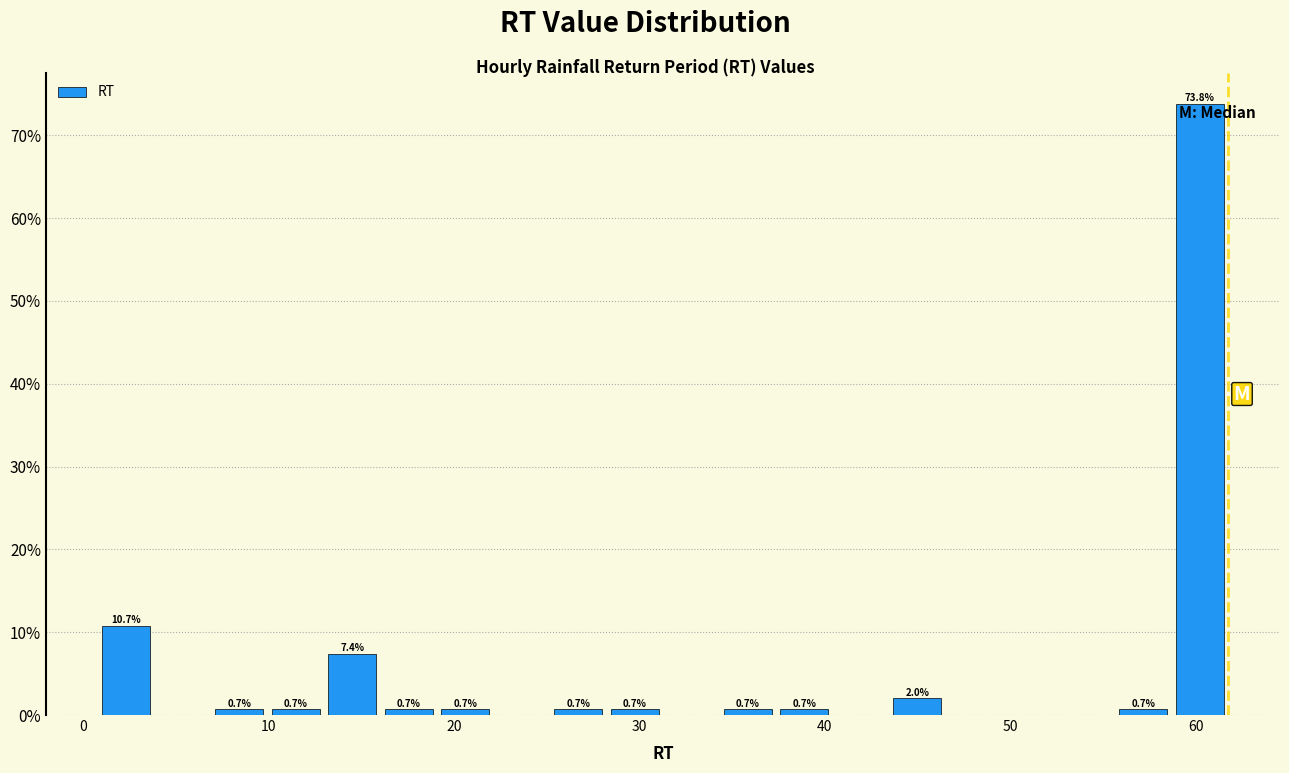

Read against the x-axis, roughly where is the centre of the tallest bar?

60